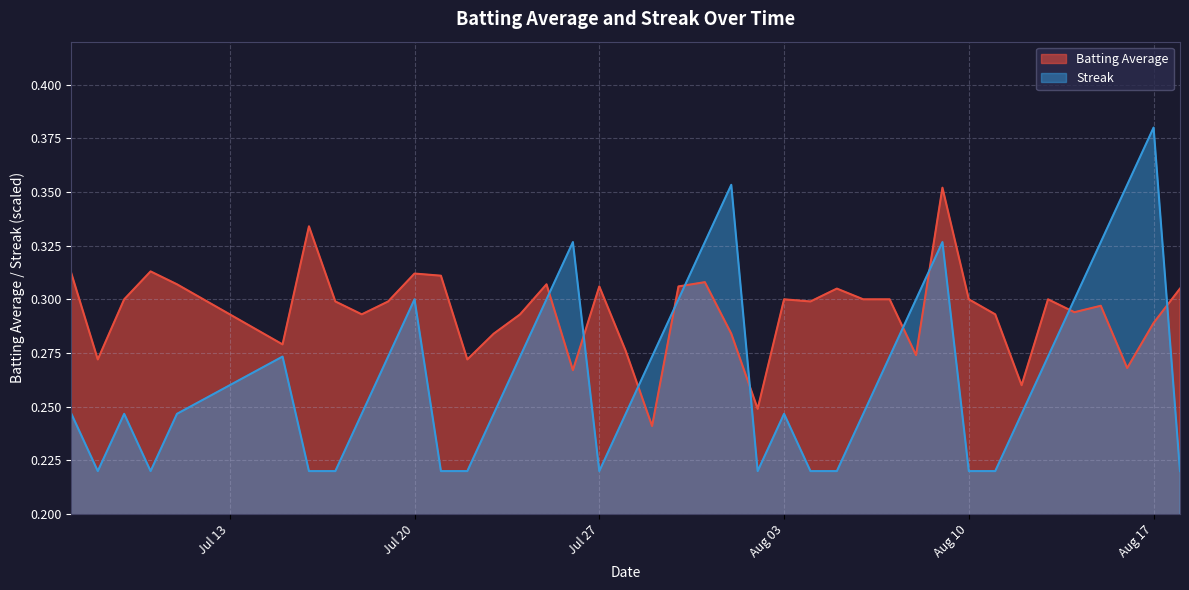

Which series has the largest total across all categories?

Batting Average